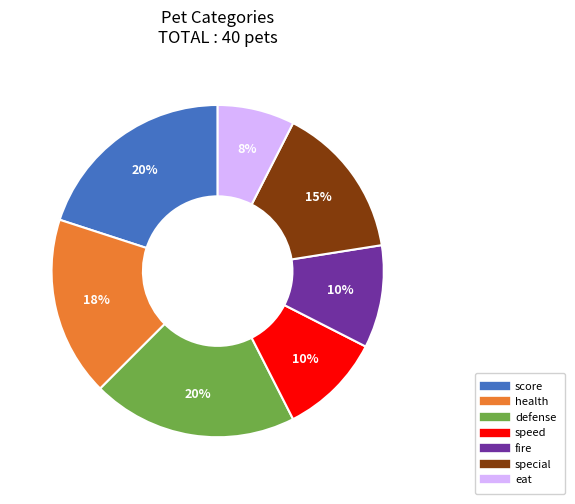

To the nearest percent, what is the difference between the speed and score slice percentages?

10%